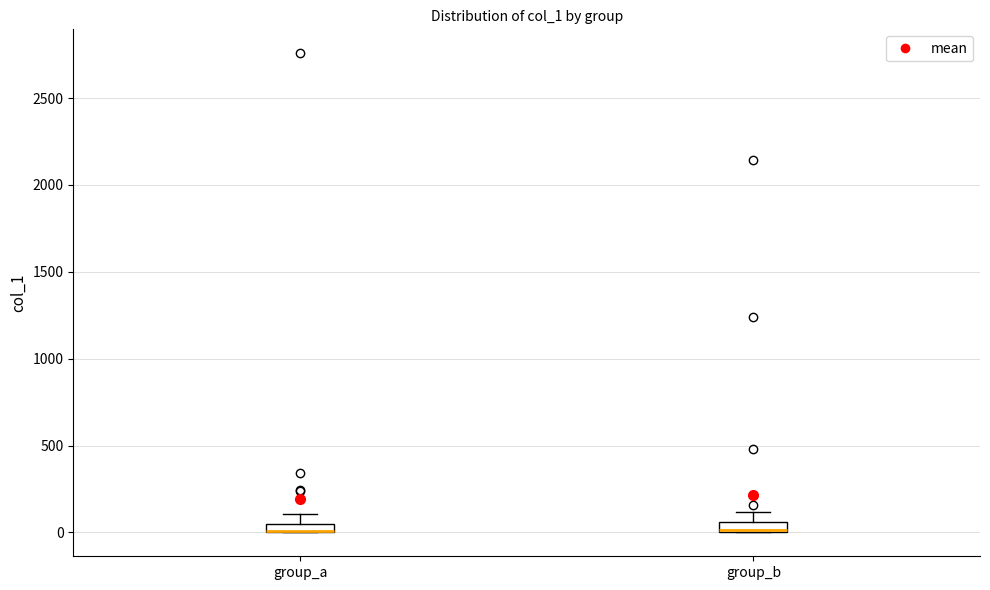

Where is the lower edge of the box for group_b on the y-axis? The values are not printed on the chart, so give them approximately, as read against the axis.

0